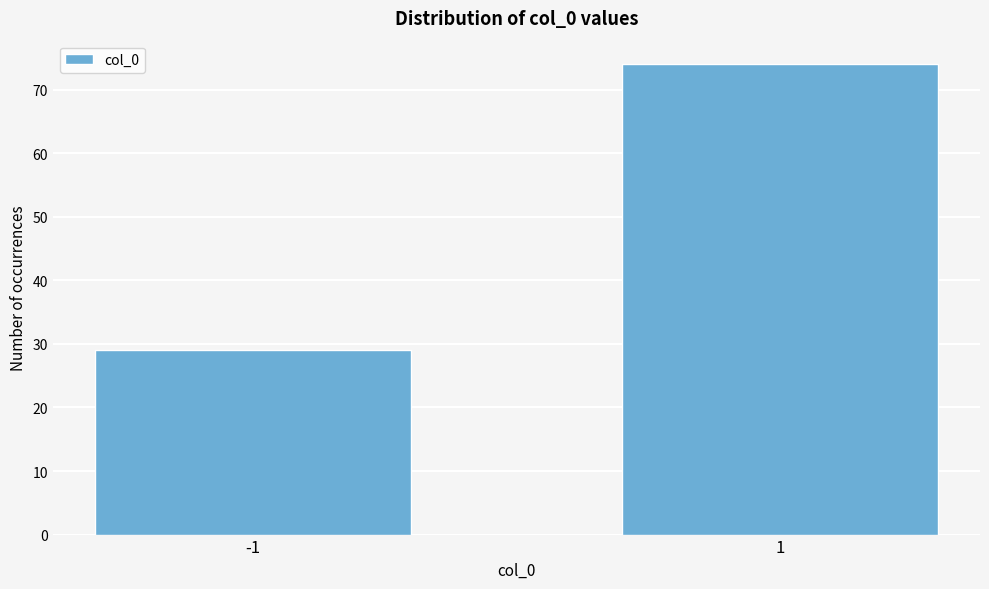

Reading right to left, transcribe all the data shown in this chart.

1=74	-1=29